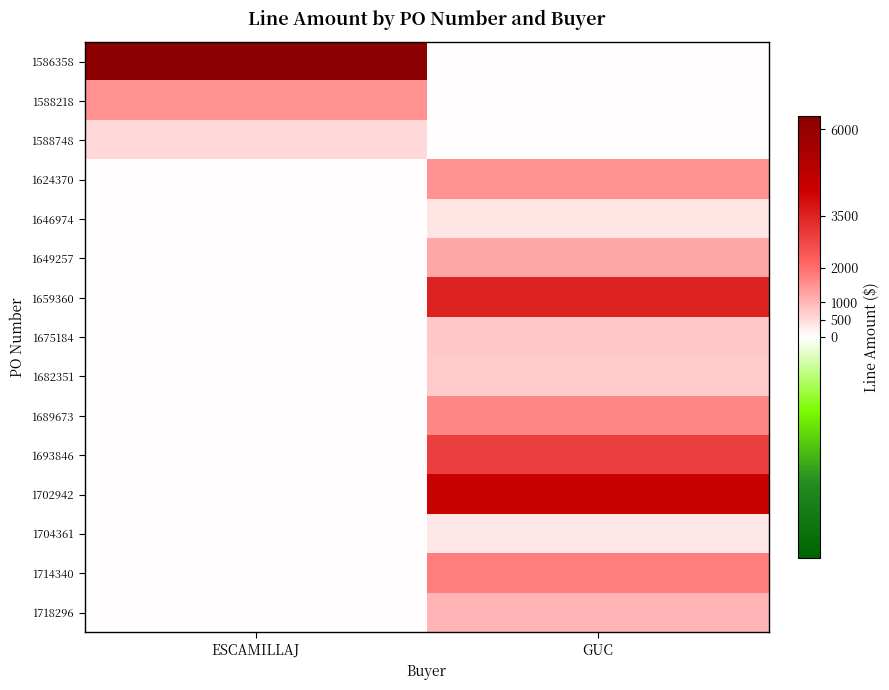

Which series has the largest total across all categories?

1586358